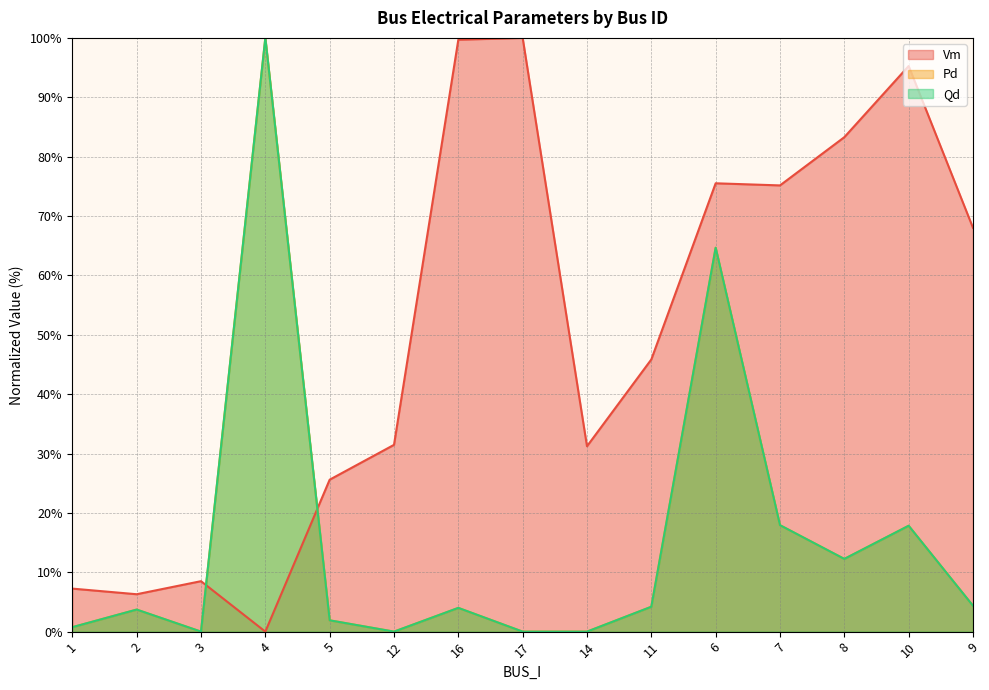

What is the difference between the Qd values at 14 and 16?

4.0